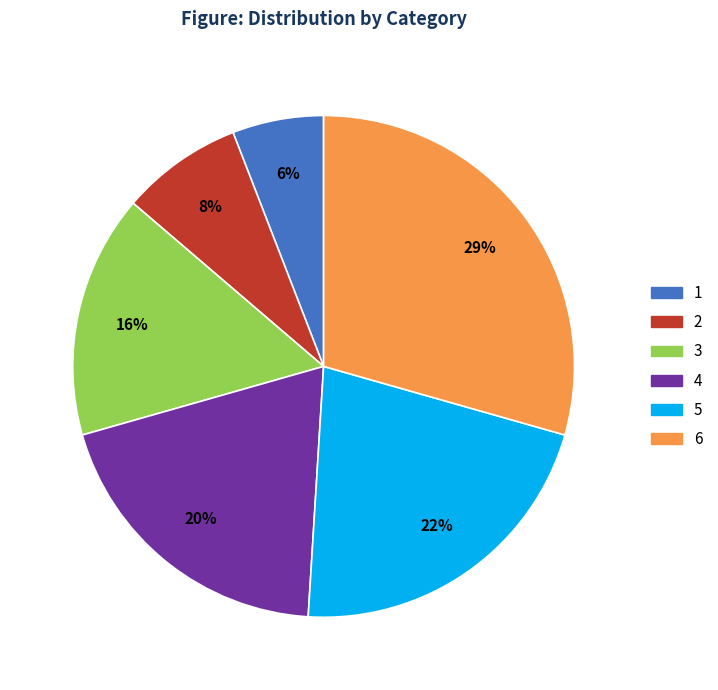

What is the ratio of the value at 1 to the value at 4?

0.3